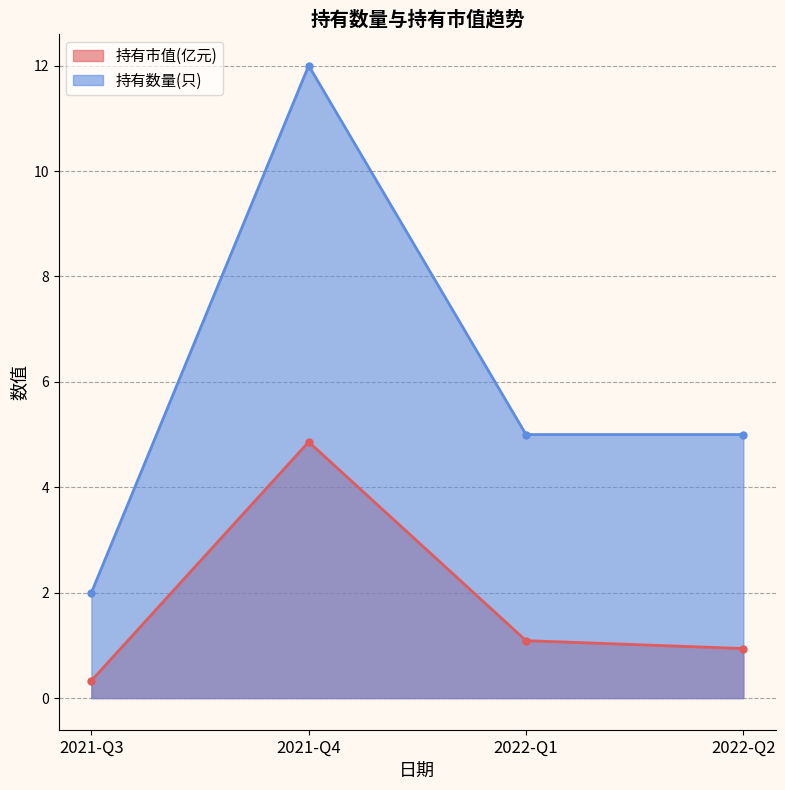

List the series in order of their overall mean, lowest first.

持有市值(亿元), 持有数量(只)